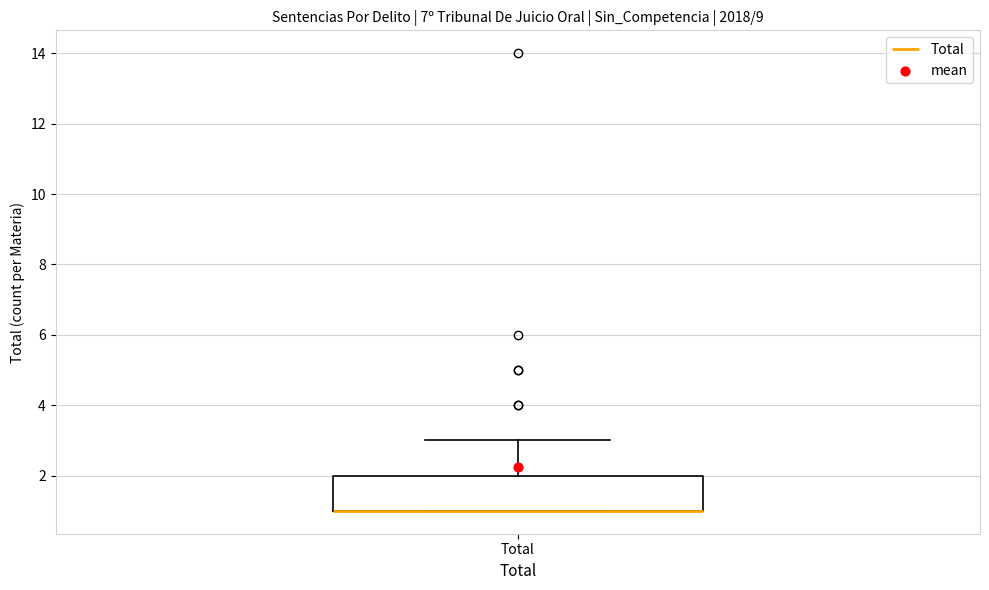

Transcribe this box plot: give where the median line is, the range the box spans, and where the two whiskers end, as read against the y-axis. The values are not printed on the chart, so give them approximately, as read against the axis.

median 1 (drawn on the box's lower edge), box 1 to 2, whiskers 1 to 3